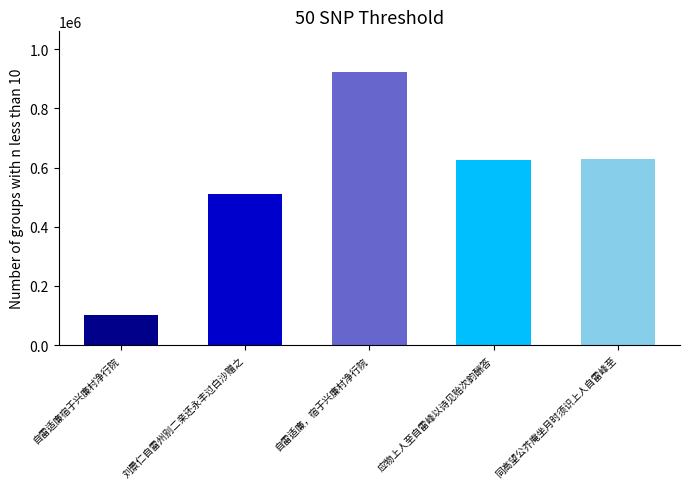

How many distinct data groups are displayed?

1